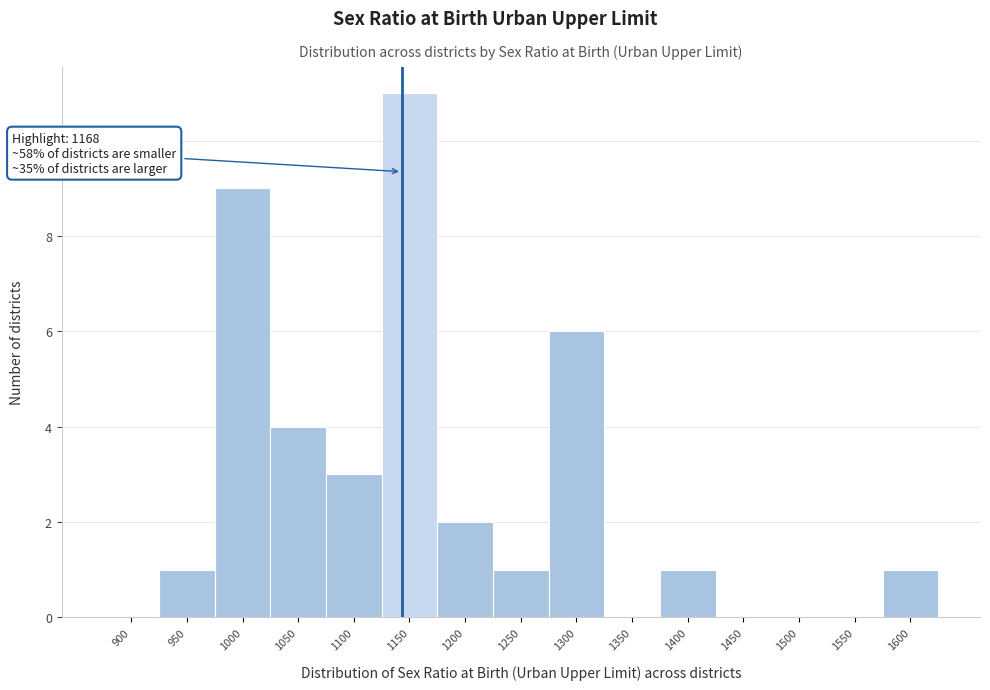

Reading left to right, transcribe all the data shown in this chart.

900=0	950=1	1000=9	1050=4	1100=3	1150=11	1200=2	1250=1	1300=6	1350=0	1400=1	1450=0	1500=0	1550=0	1600=1